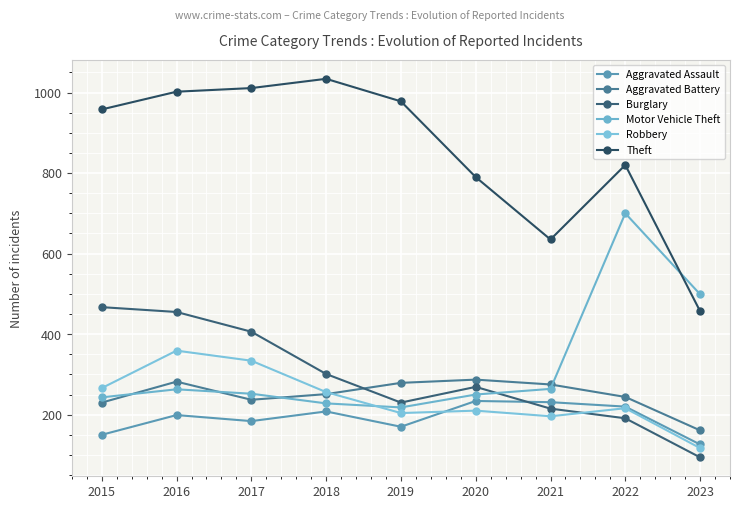

Where do Burglary and Aggravated Assault first cross each other?

2020 and 2021